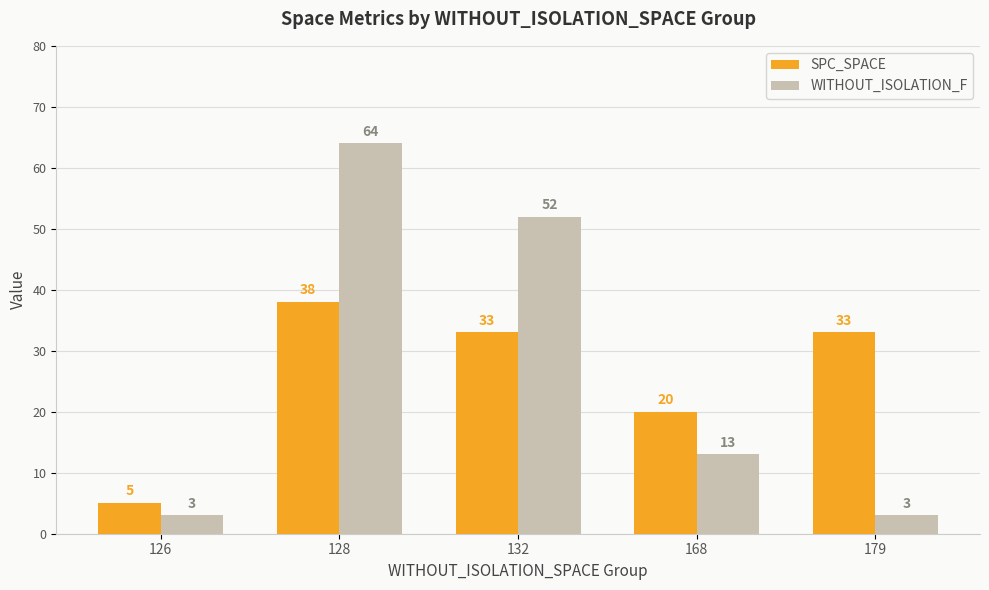

What is the smallest value displayed?

3